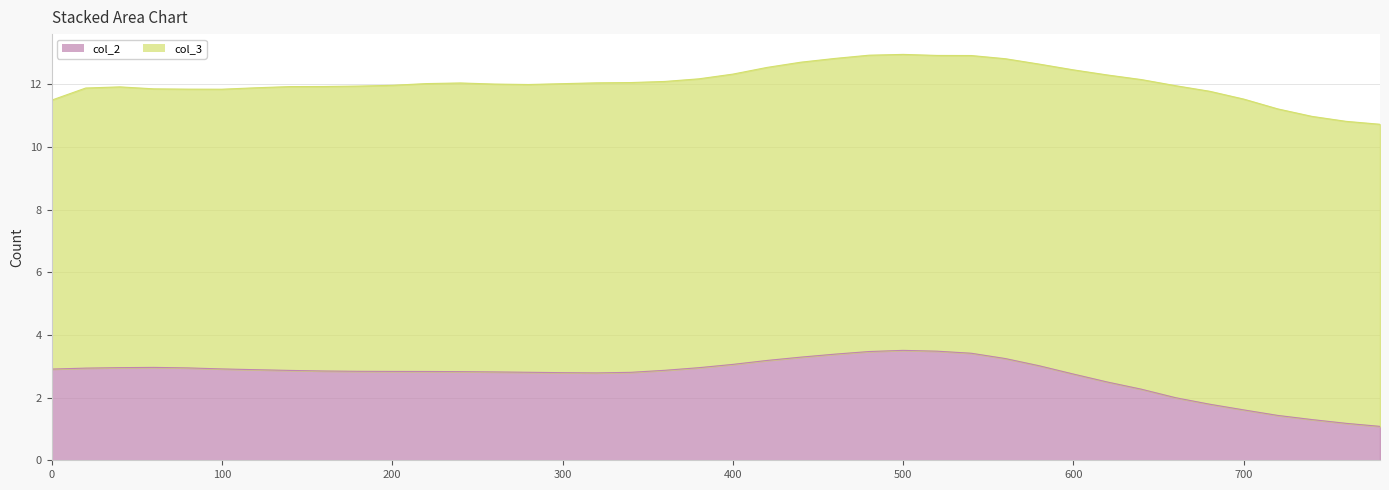

Is it true that the value at 400 is 4.1?

False